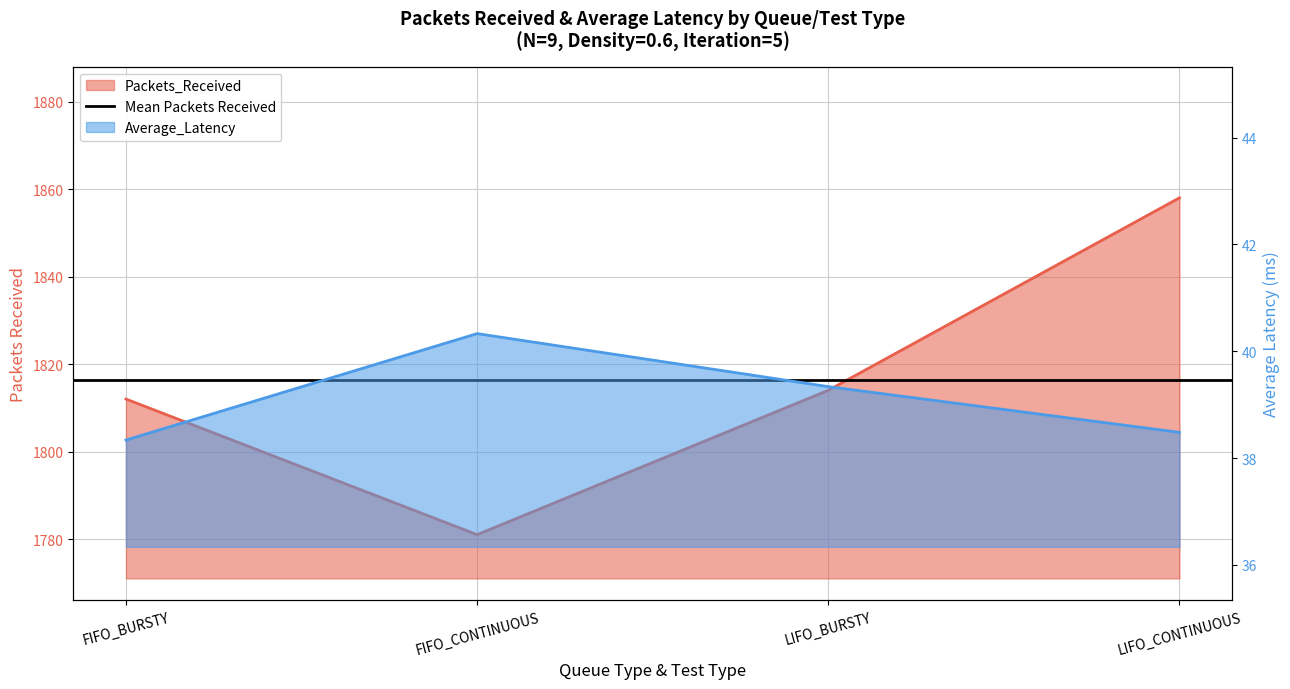

What is the label of the 3rd point from the right?

FIFO_CONTINUOUS